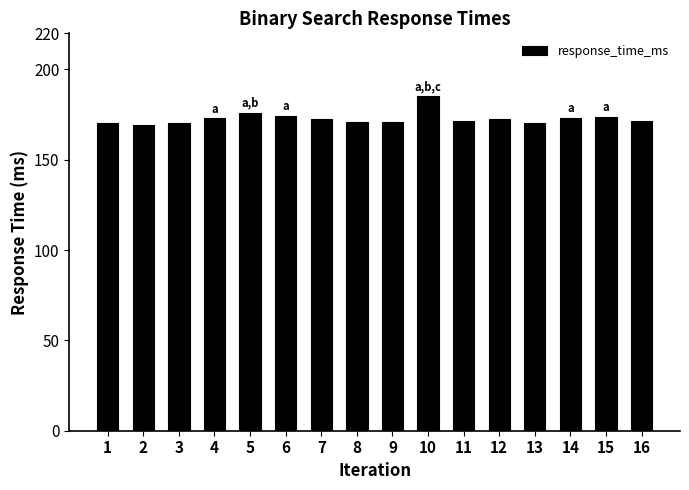

Are the bars horizontal?

No